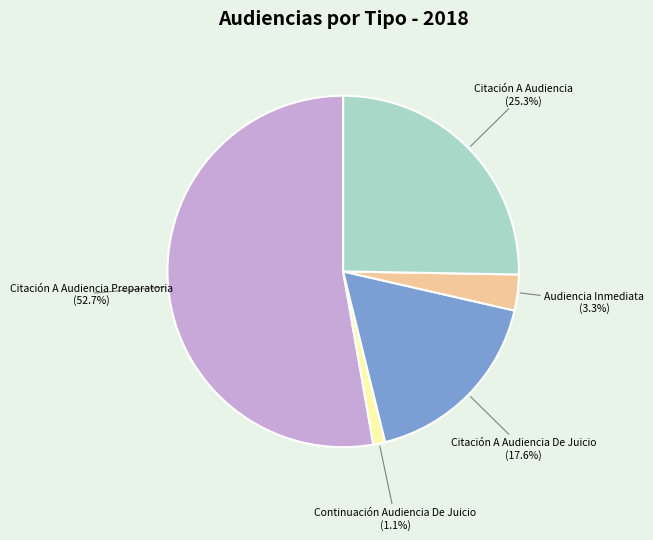

Is there a majority slice in this chart?

Yes